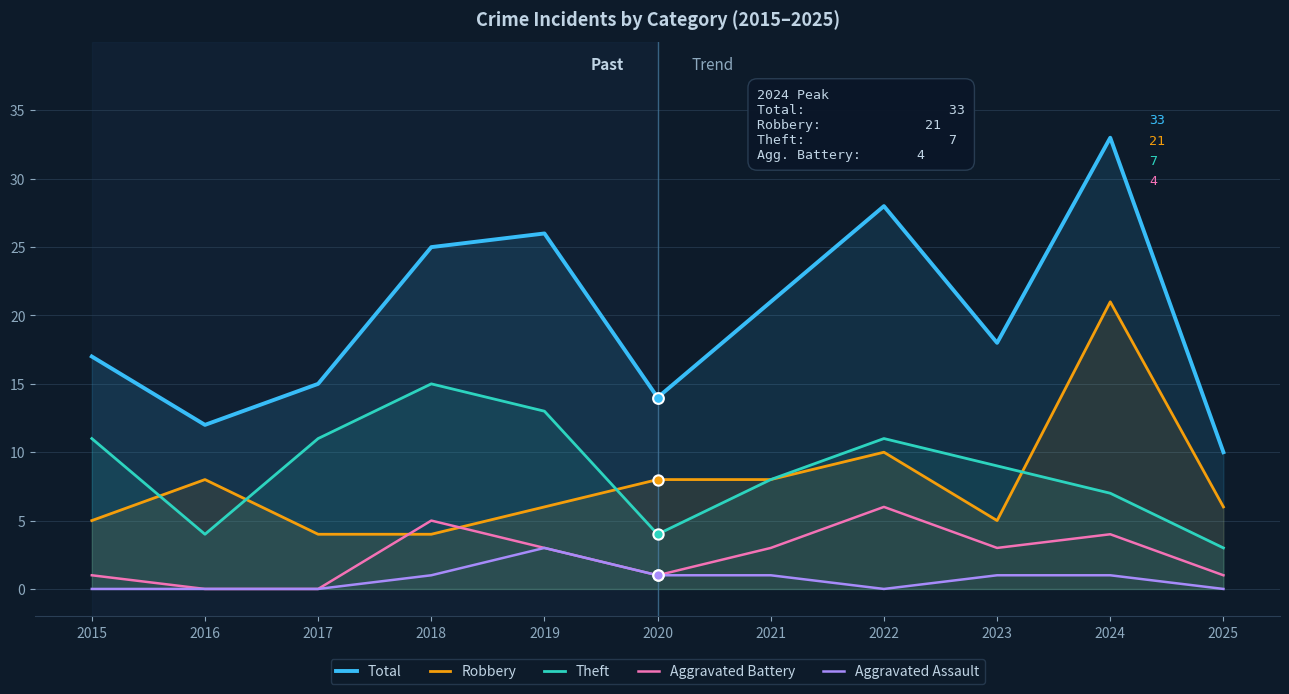

Which series has the largest total across all categories?

Total